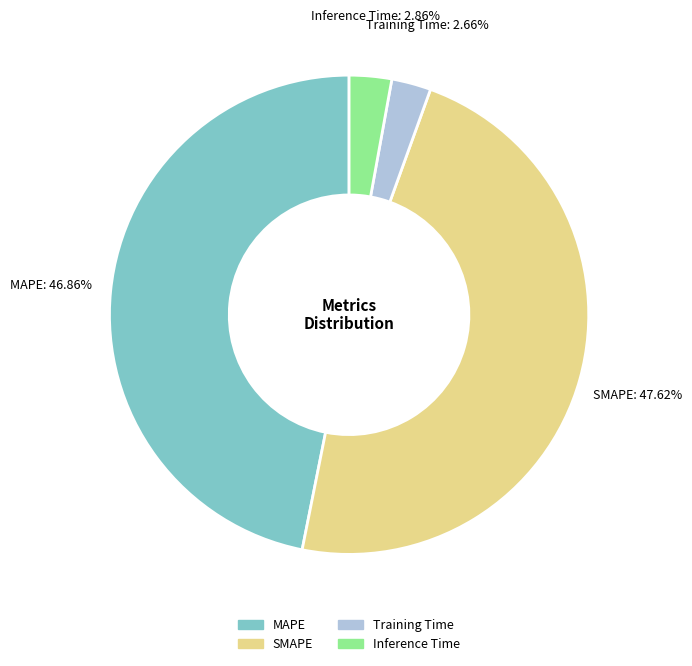

Count the number of slices in the pie.

4